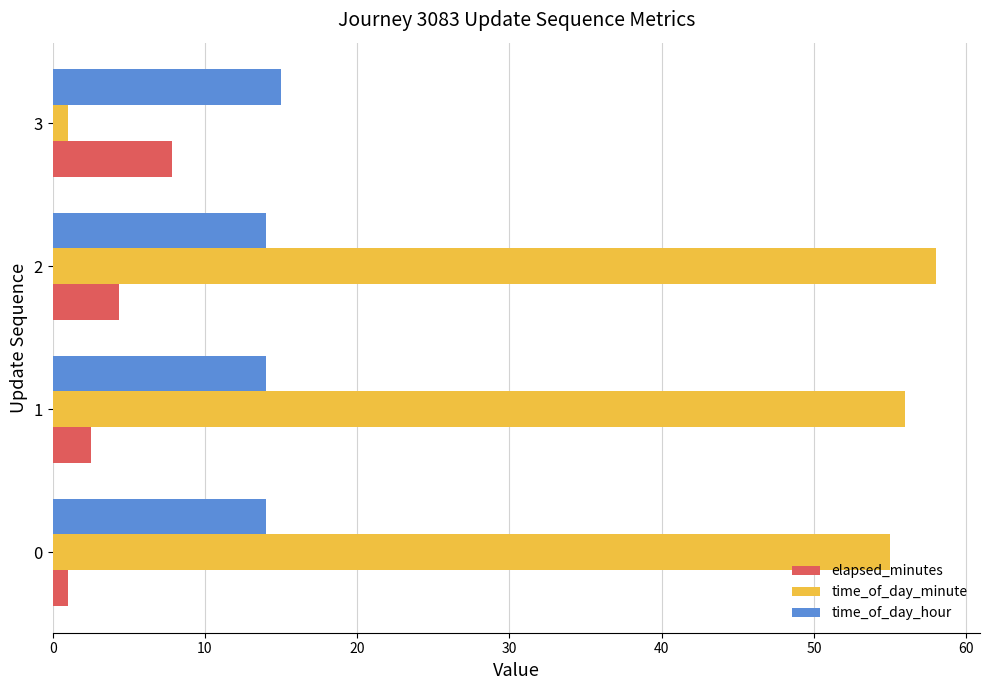

Is it true that time_of_day_hour equals 14.0 at 0?

True